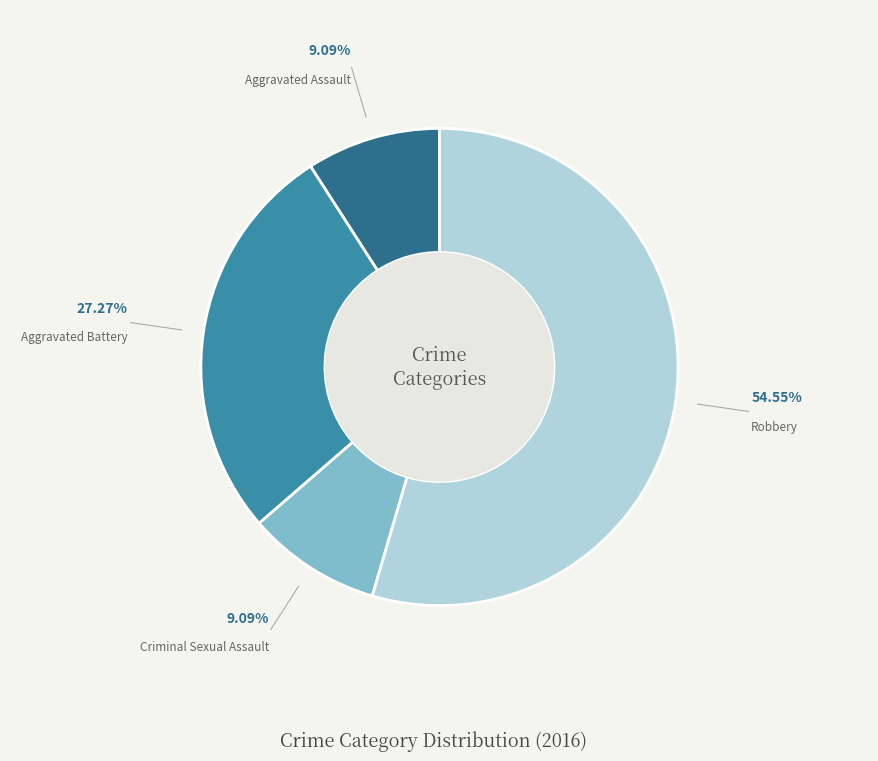

Which has a higher value, Robbery or Aggravated Battery?

Robbery